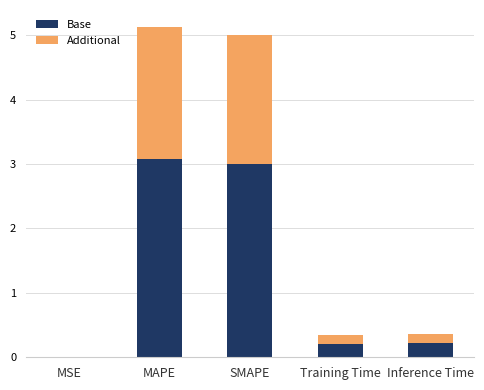

Read the Base value at MAPE.

3.1